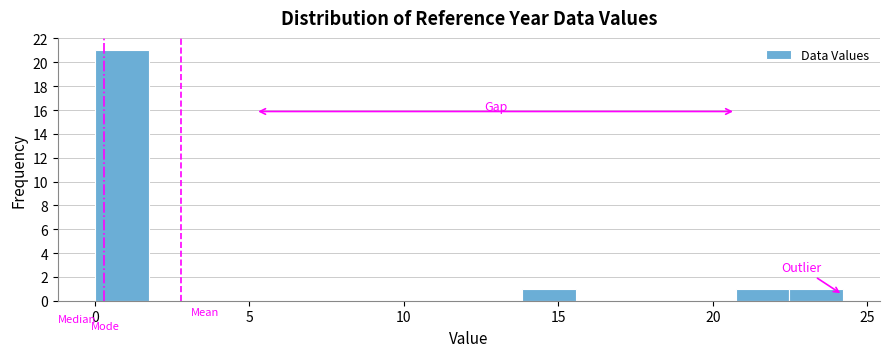

Around what value on the x-axis is the tallest bar? Give the approximate position of its centre, as read against the axis.

1.0